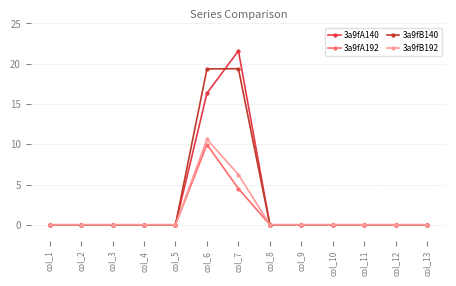

How many distinct data groups are displayed?

4